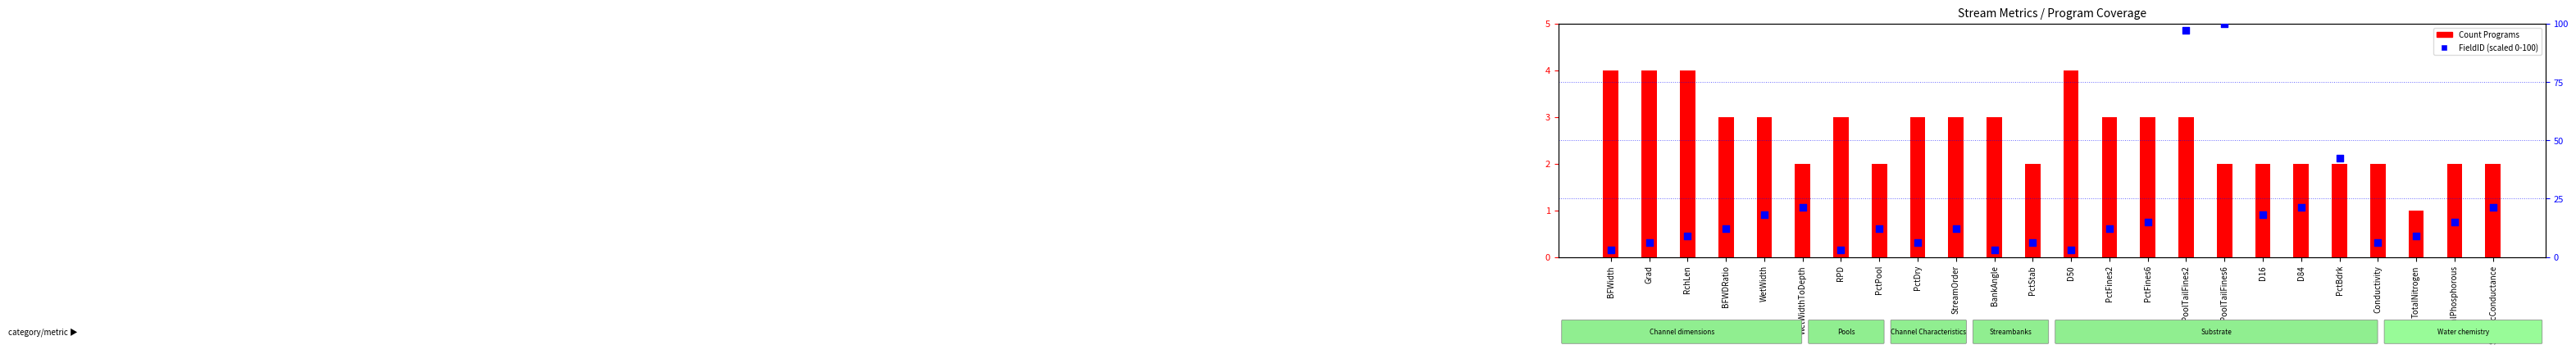

At how many categories does at least one series exceed 67?

2